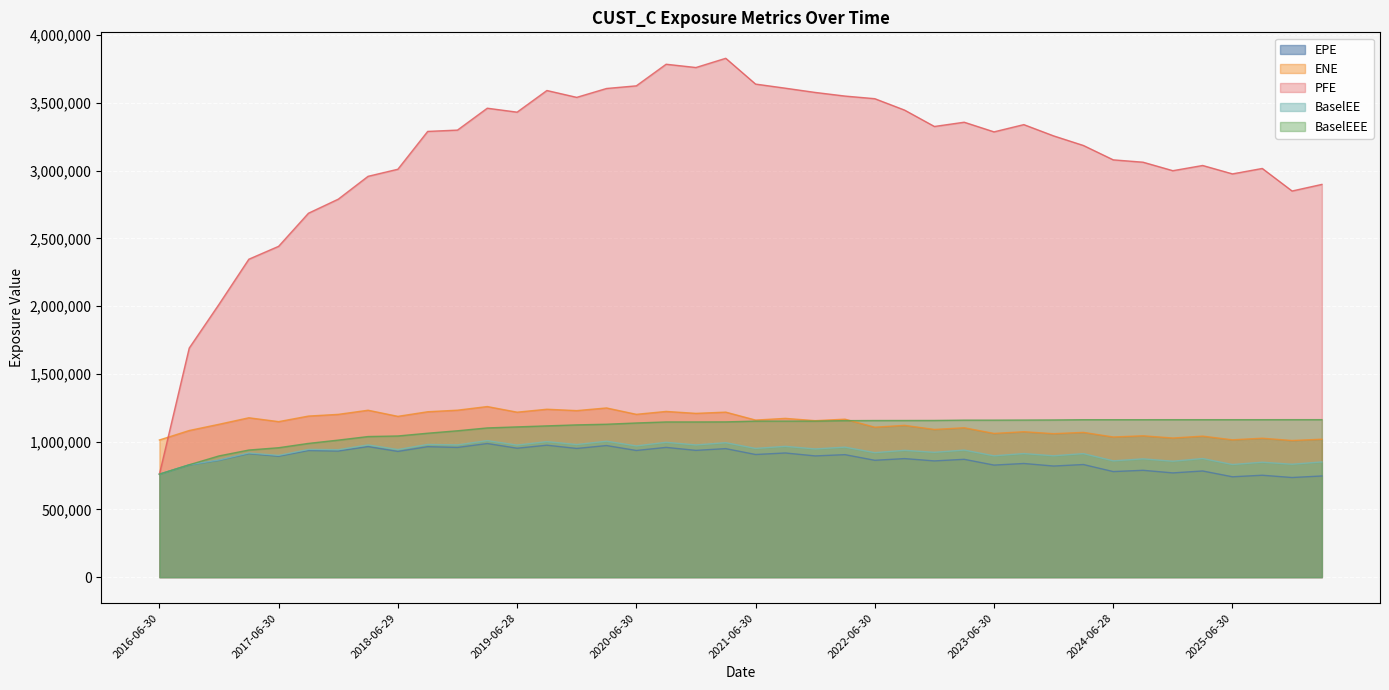

Which series changed the most between 2018-06-29 and 2023-09-29?

PFE